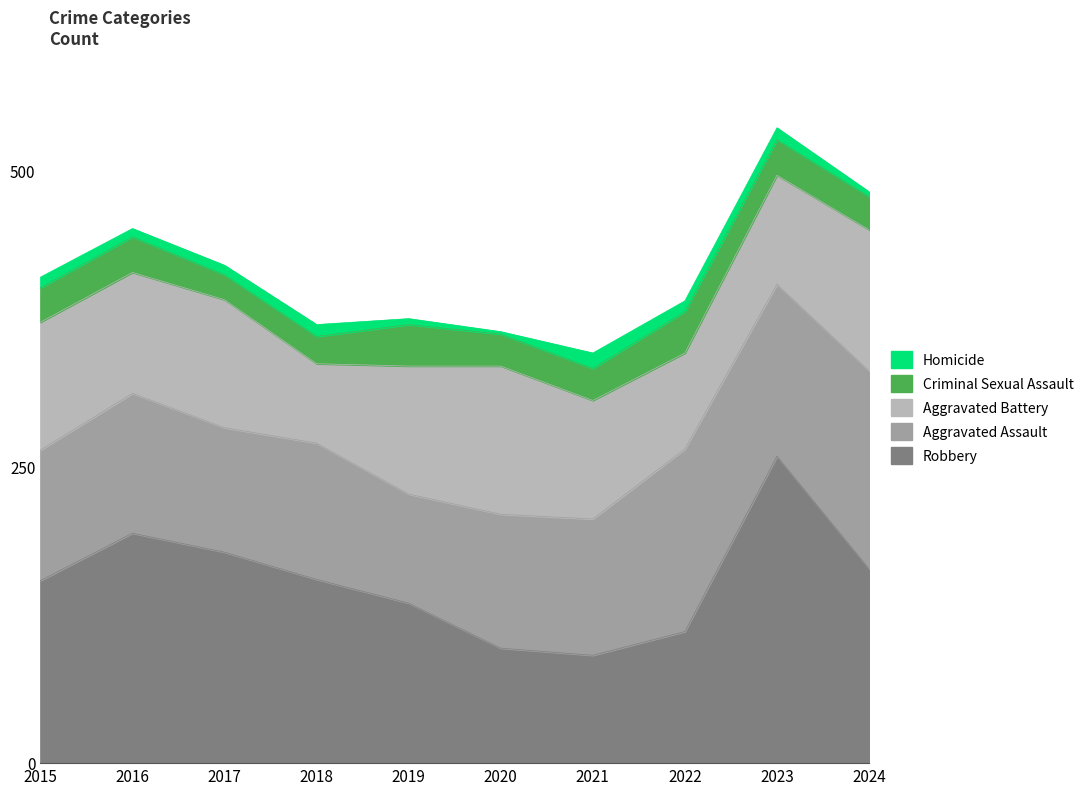

What is the difference between the highest and lowest values at 2024?

163